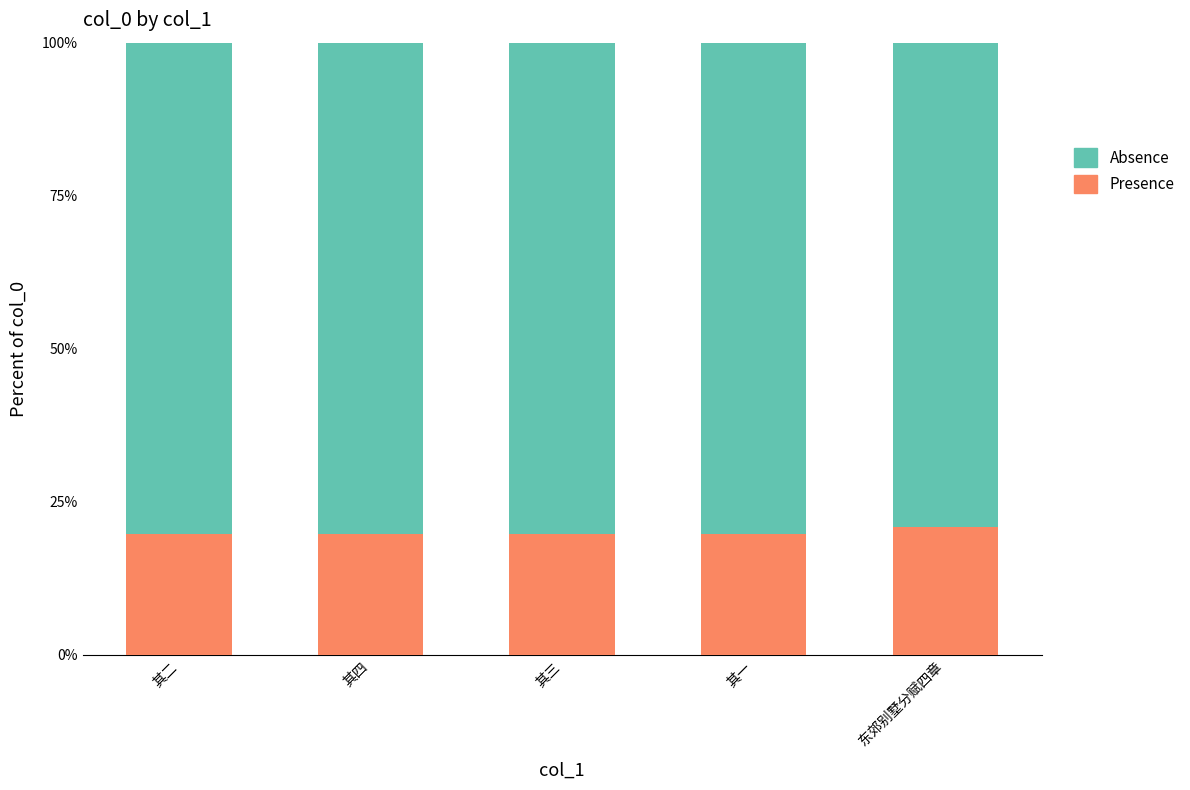

Is it true that Presence equals 20.9 at 东郊别墅分赋四章?

True